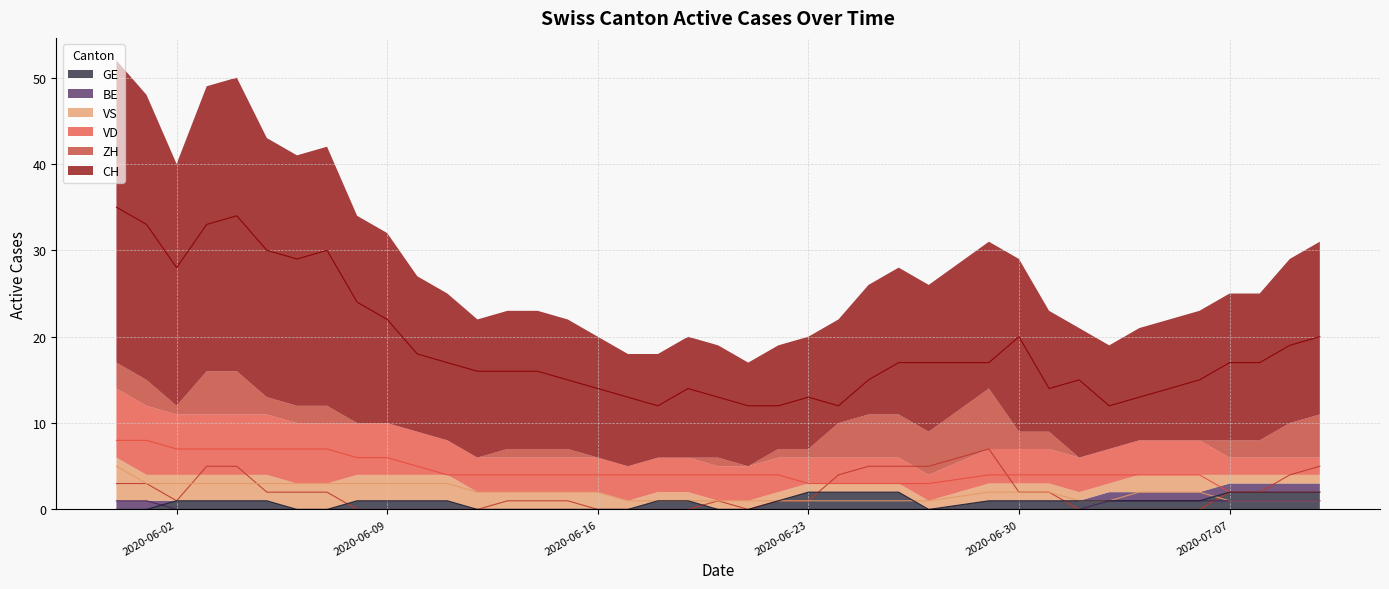

True or false: CH and GE intersect in this chart.

False